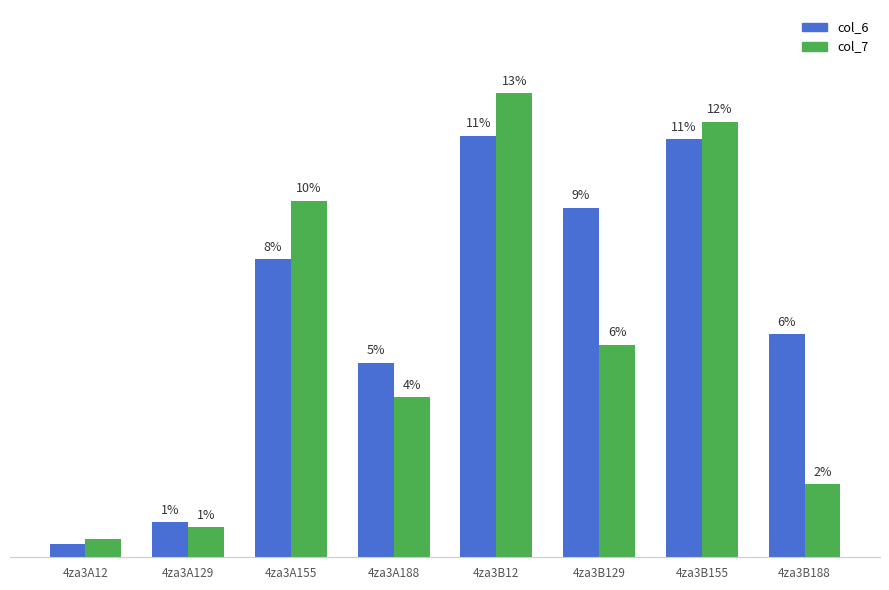

What position from the left is 4za3A155?

3